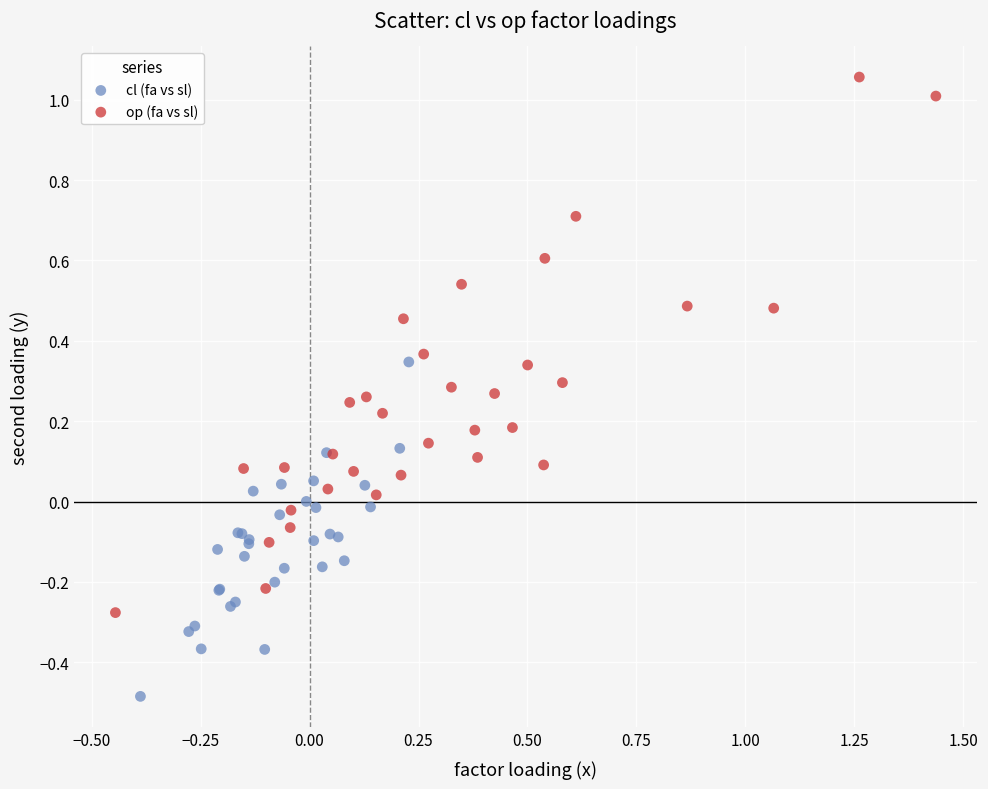

Which series has the widest spread of Y values?

op (fa vs sl)